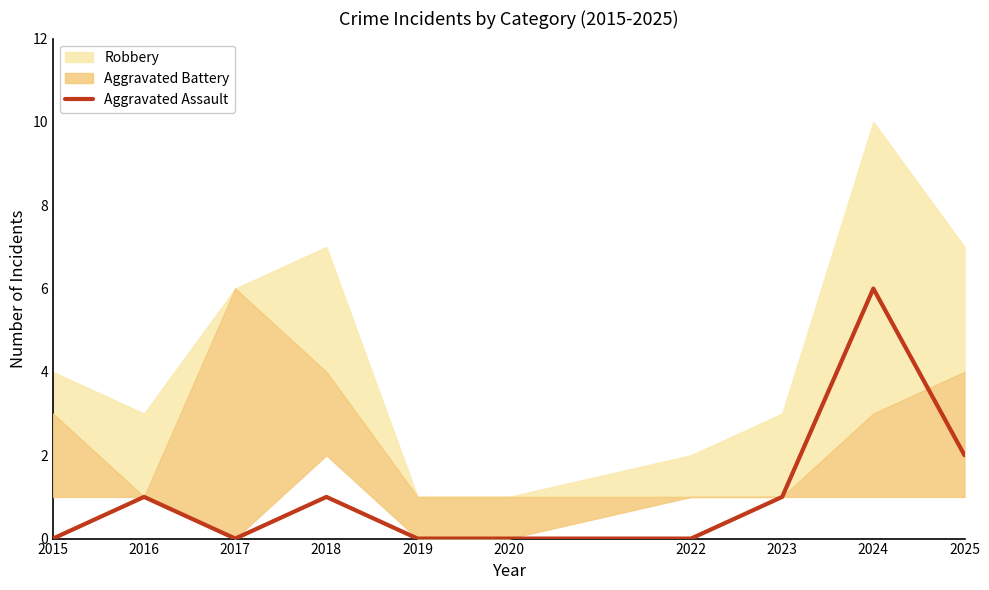

The value of Aggravated Assault at 2024 is 6. True or false?

True